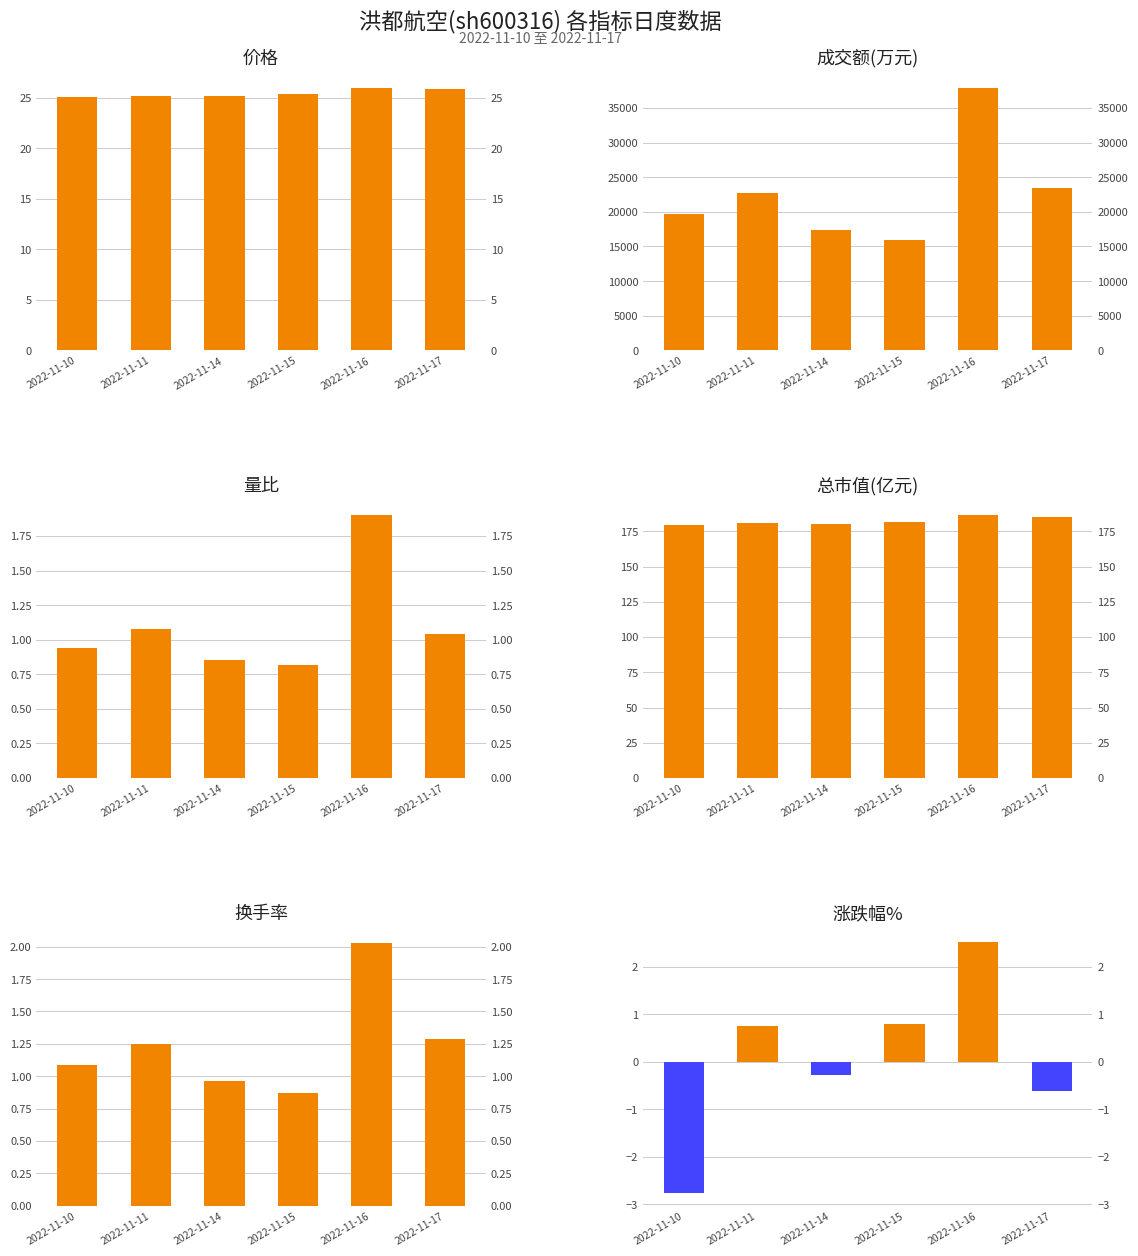

Reading left to right, extract all data points from this chart.

价格: 2022-11-10=25.0	2022-11-11=25.2	2022-11-14=25.1	2022-11-15=25.4	2022-11-16=26.0	2022-11-17=25.8
成交额(万元): 2022-11-10=19684.0	2022-11-11=22716.0	2022-11-14=17344.0	2022-11-15=15876.0	2022-11-16=37904.0	2022-11-17=23495.0
量比: 2022-11-10=0.9	2022-11-11=1.1	2022-11-14=0.8	2022-11-15=0.8	2022-11-16=1.9	2022-11-17=1.0
总市值(亿元): 2022-11-10=179.5	2022-11-11=180.9	2022-11-14=180.3	2022-11-15=181.8	2022-11-16=186.4	2022-11-17=185.2
换手率: 2022-11-10=1.1	2022-11-11=1.2	2022-11-14=1.0	2022-11-15=0.9	2022-11-16=2.0	2022-11-17=1.3
涨跌幅%: 2022-11-10=-2.8	2022-11-11=0.8	2022-11-14=-0.3	2022-11-15=0.8	2022-11-16=2.5	2022-11-17=-0.6